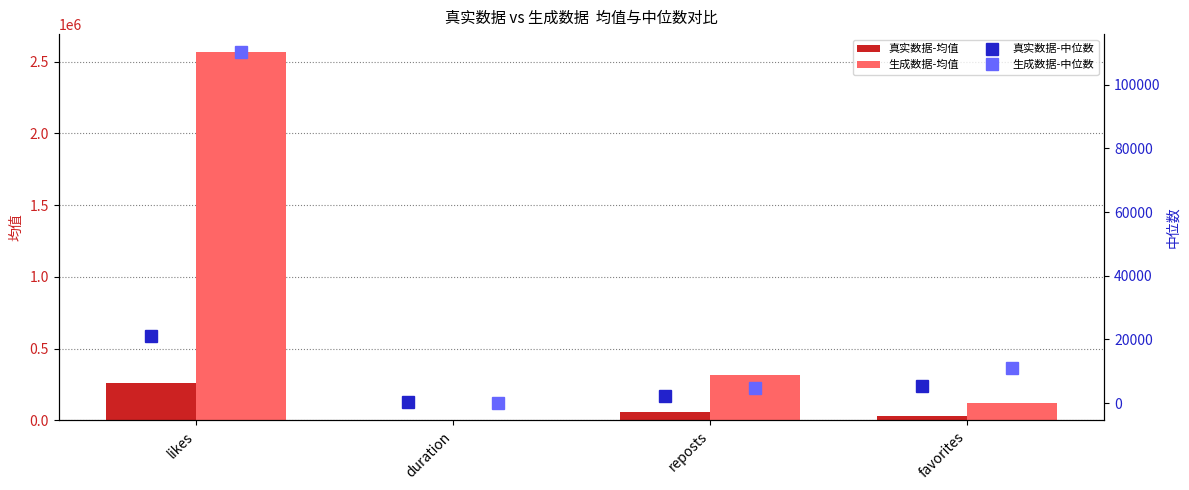

What is the lowest value of the 真实数据-均值 series?

3798.4